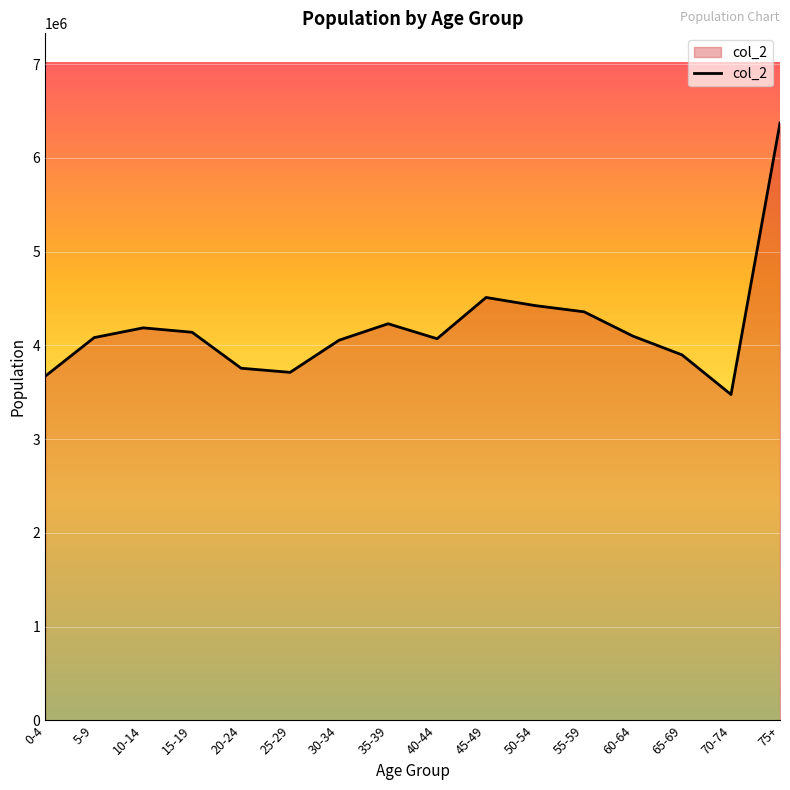

What is the sum of all values?

67063703